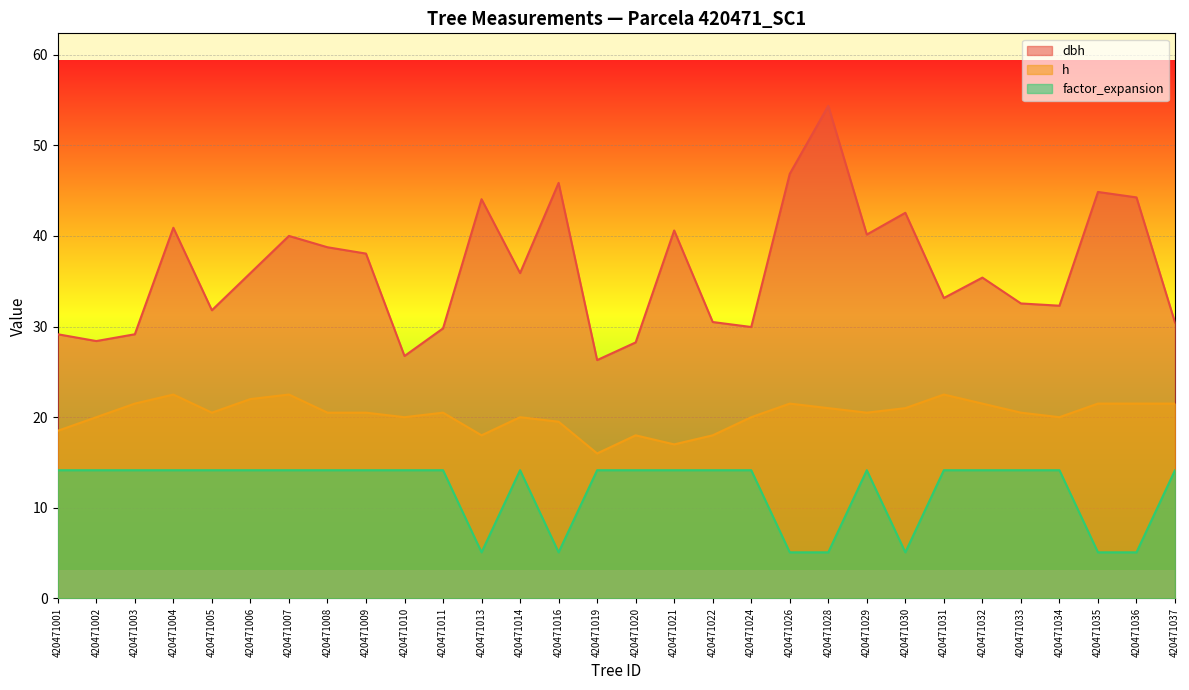

At which label does factor_expansion reach its peak?

420471001